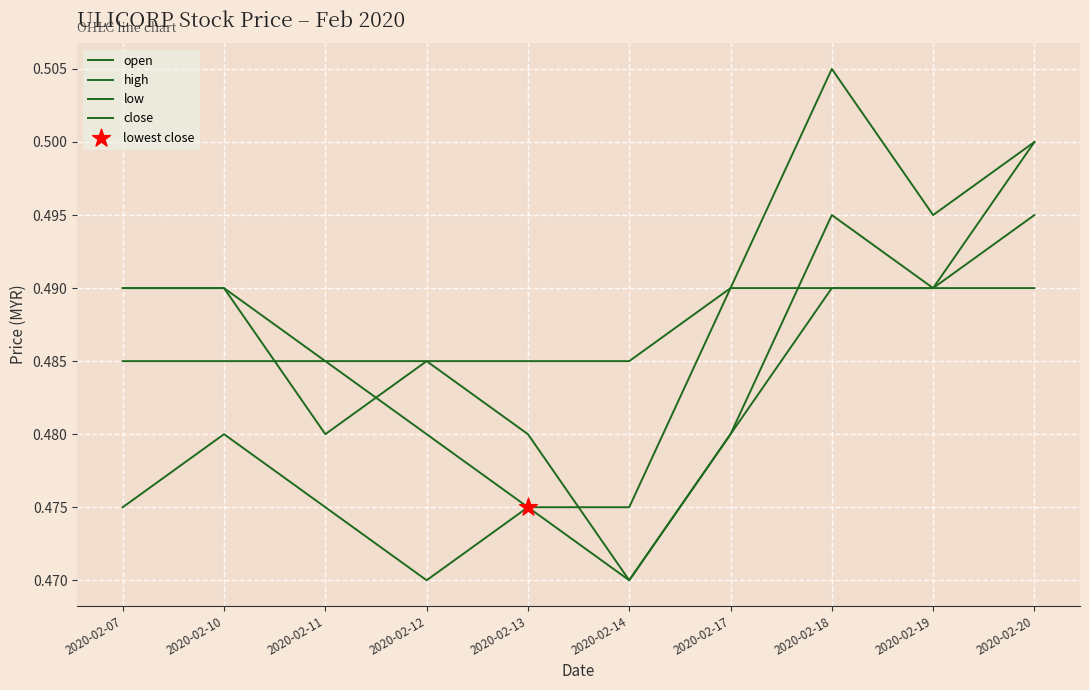

At which category is the sum across all series the highest?

2020-02-20